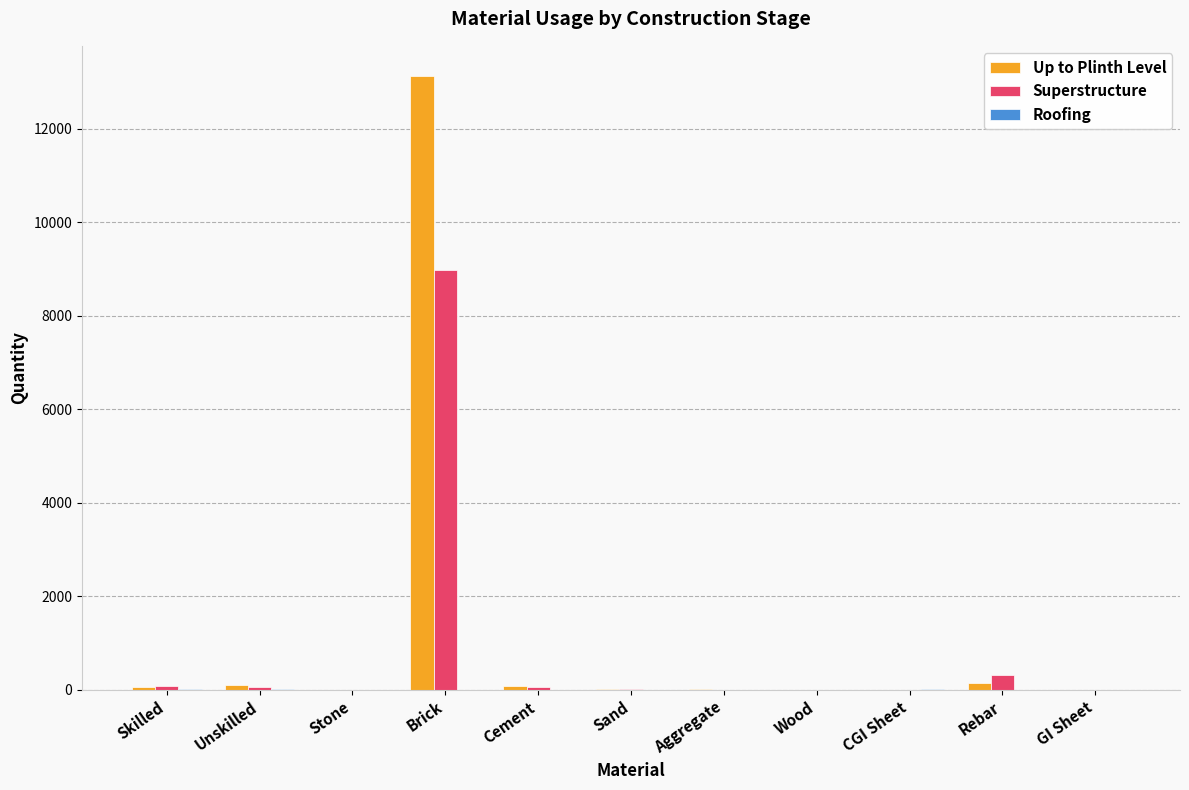

What is the sum of all Up to Plinth Level values?

13509.0